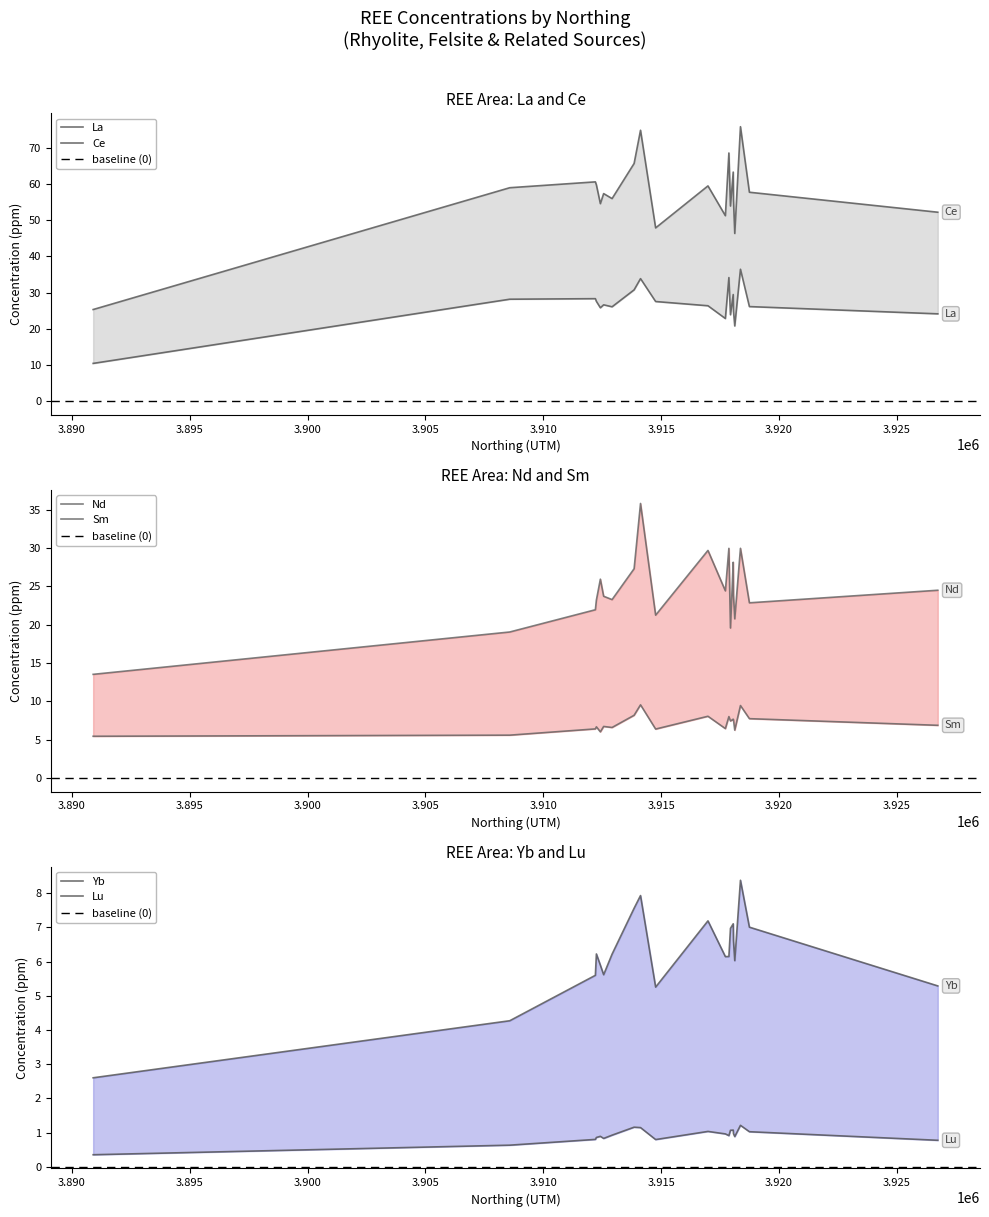

True or false: Yb has more than 1 points higher than both neighbors.

True